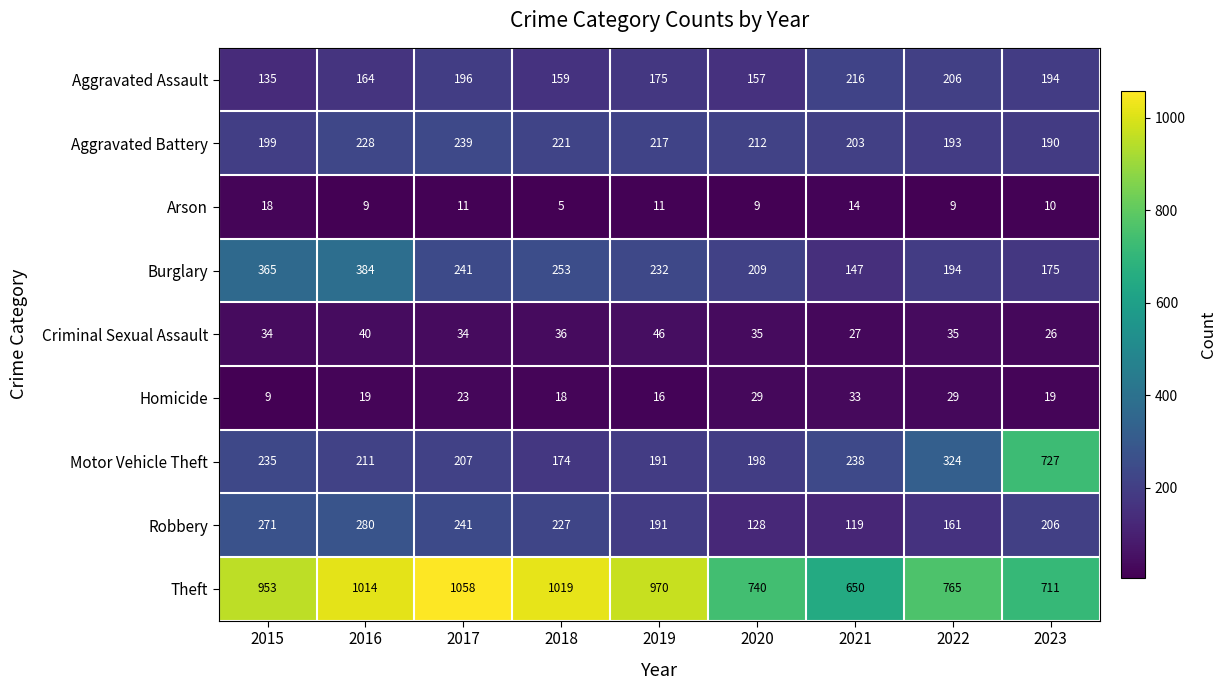

Which series has the widest spread of values?

Motor Vehicle Theft